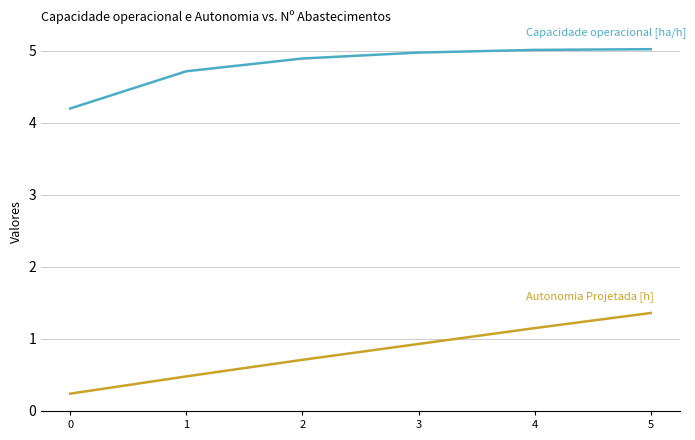

What is the total value across all series at 0?

4.4